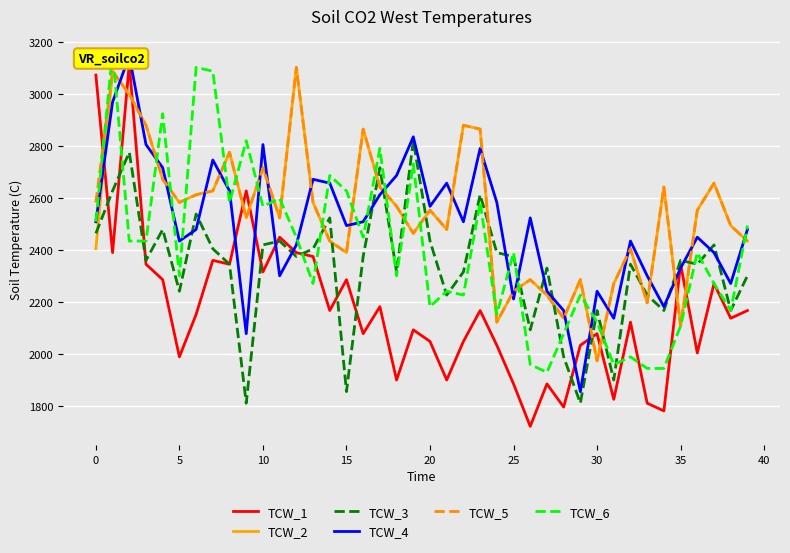

After their last crossing, which series has the higher values: TCW_5 or TCW_3?

TCW_5